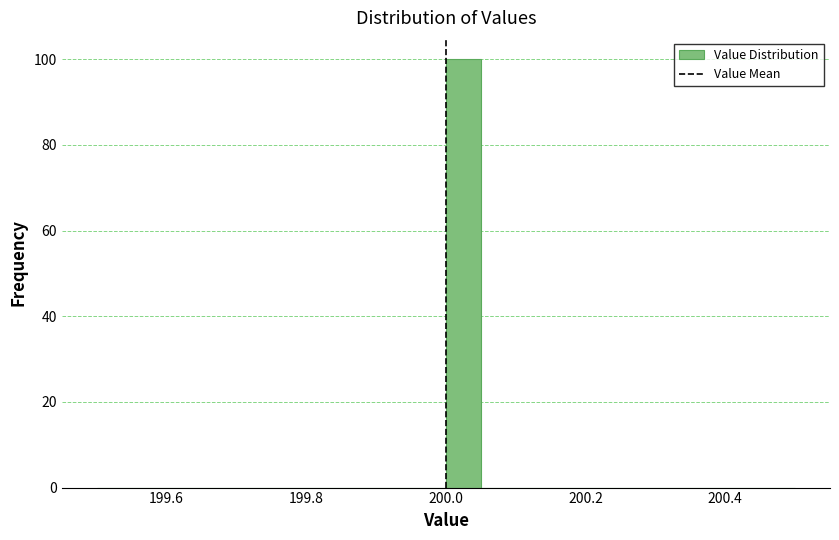

Around what value on the x-axis is the tallest bar? Give the approximate position of its centre, as read against the axis.

200.02